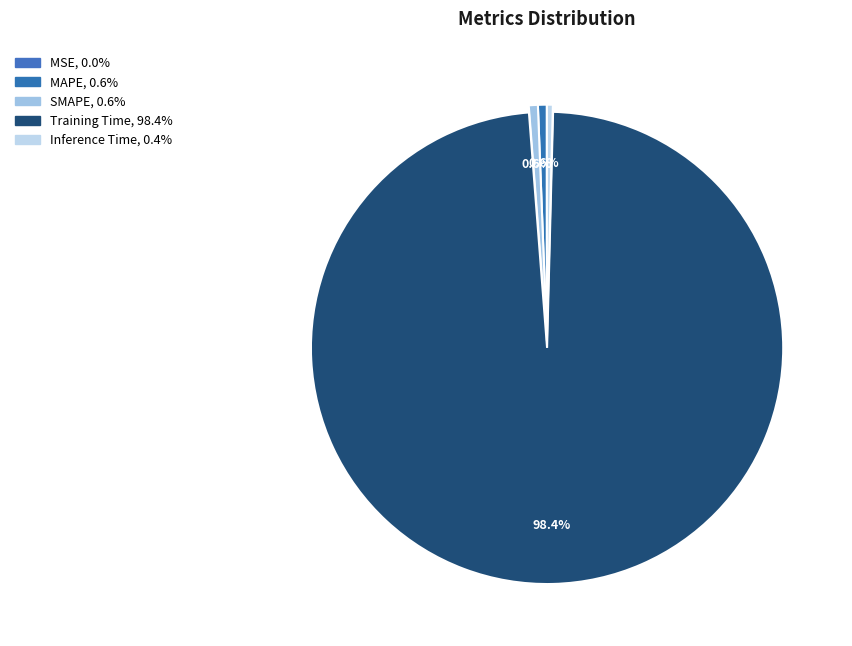

Which slice is the smallest?

MSE